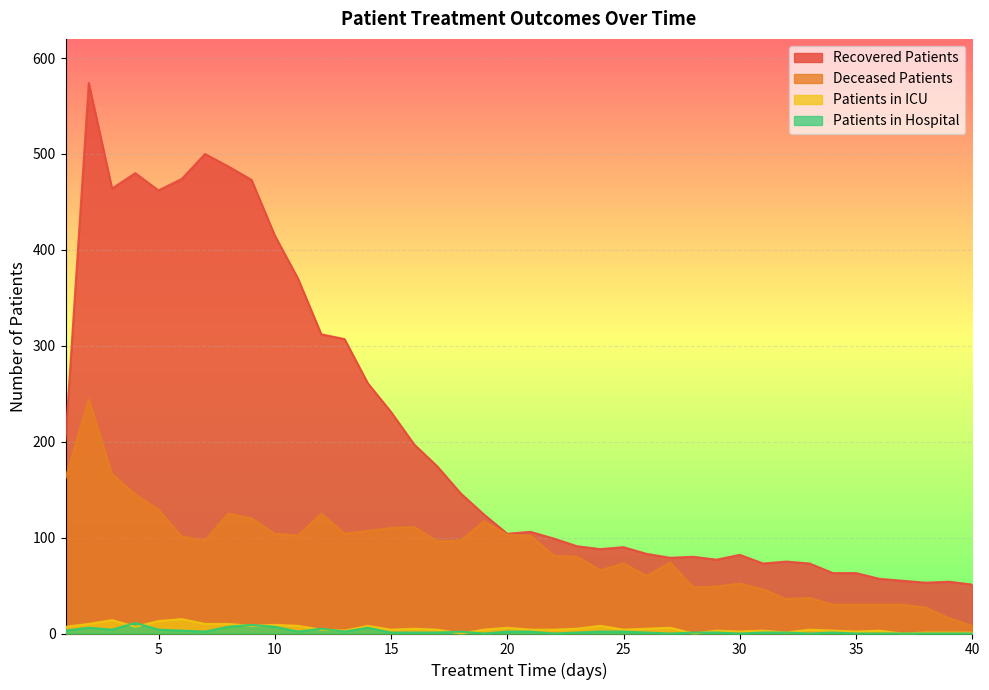

Rank the series by their maximum value, from highest to lowest.

recovered_patients, deceased_patients, patients_in_icu, patients_in_hospital